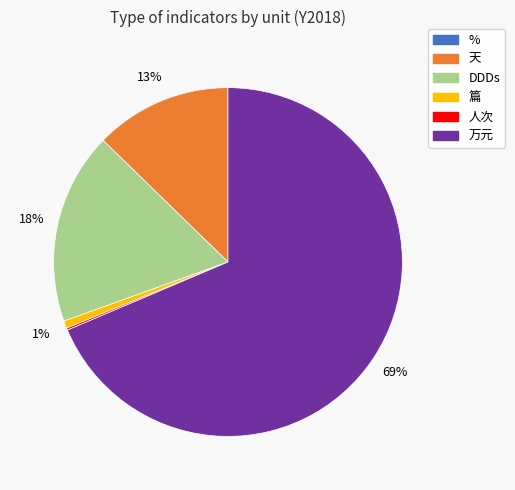

Does any single category account for the majority?

Yes